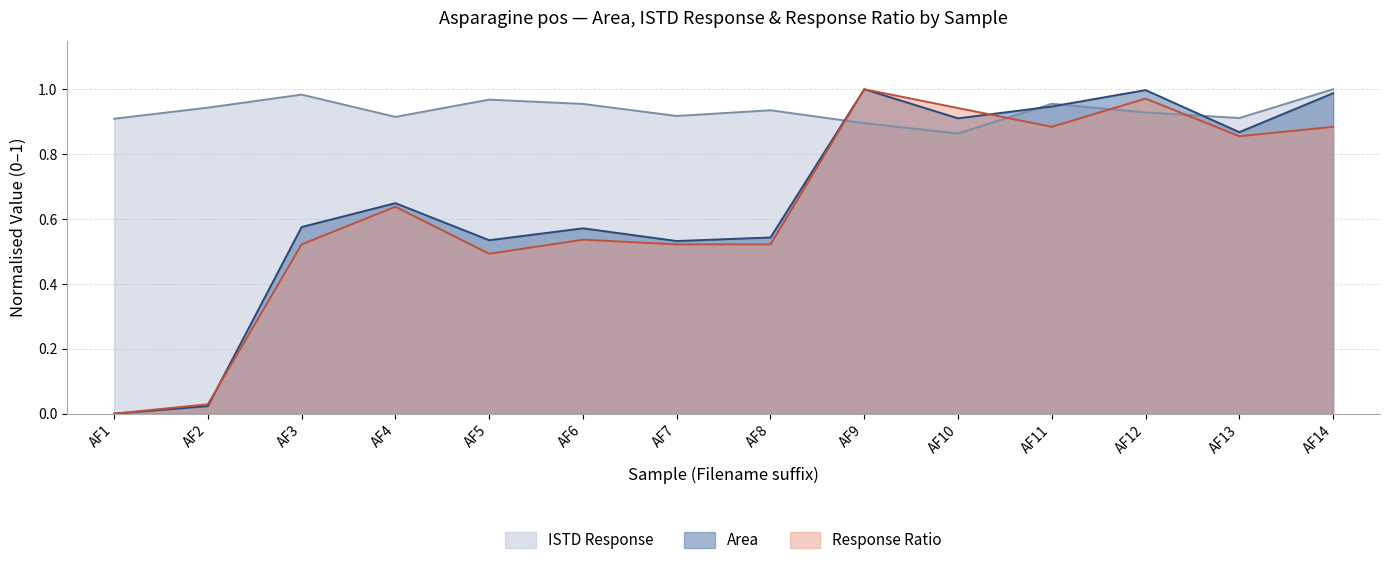

What is the difference between the maximum and second lowest values in the ISTD Response series?

0.1